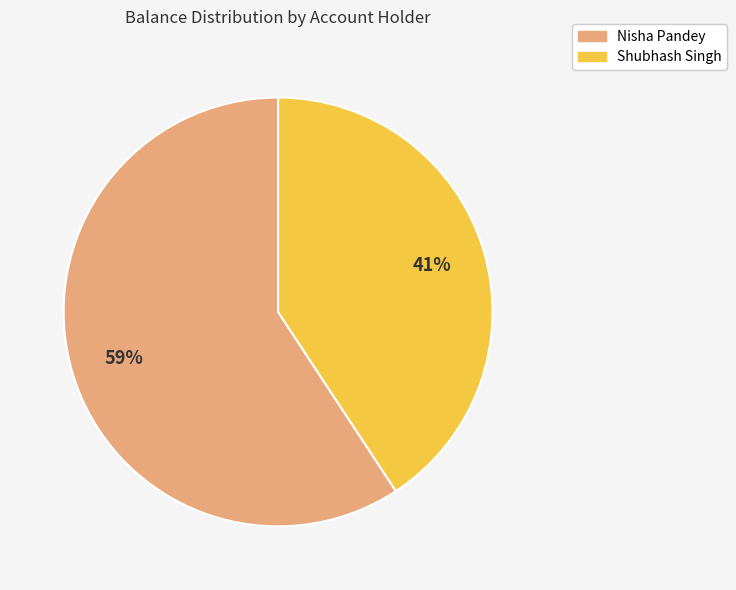

To the nearest percent, what is the combined percentage of Nisha Pandey and Shubhash Singh?

100%